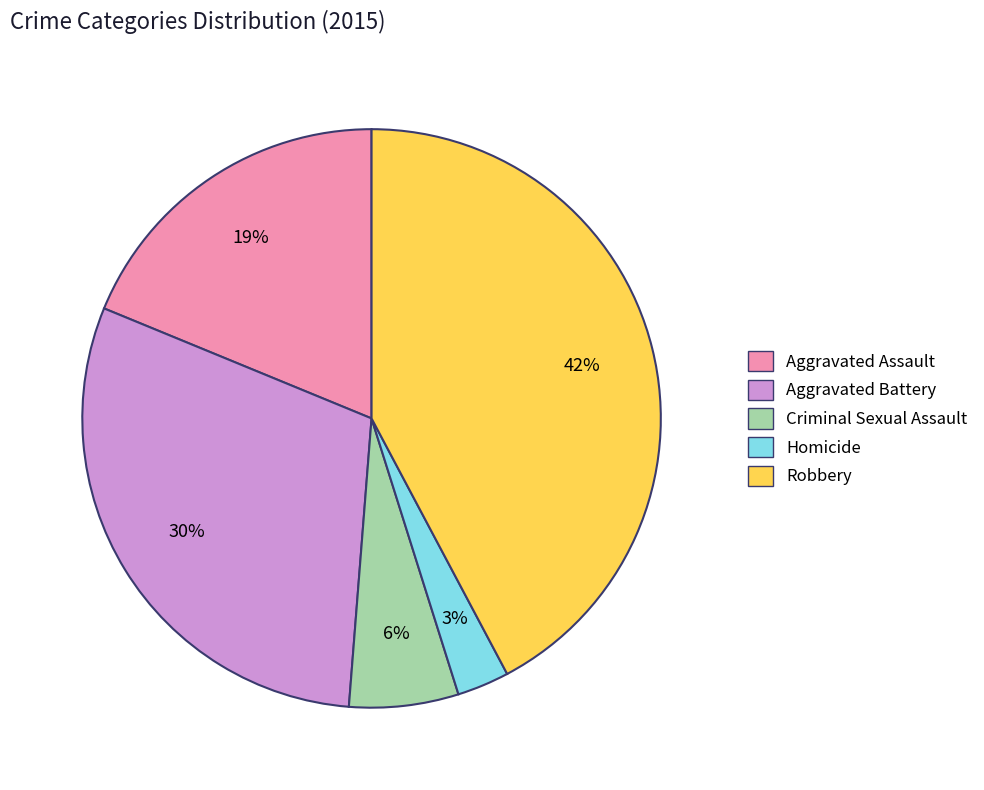

To the nearest percent, what is the combined percentage of Aggravated Battery and Robbery?

72%